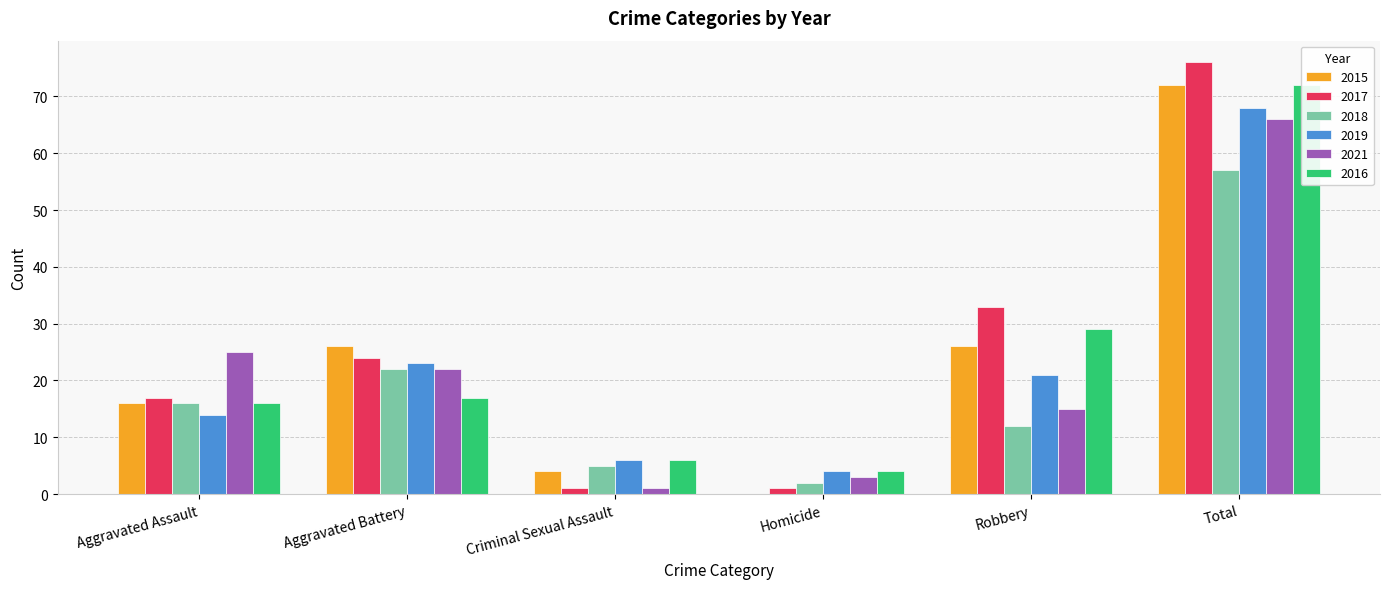

What are all the series names shown in the legend?

2015, 2017, 2018, 2019, 2021, 2016